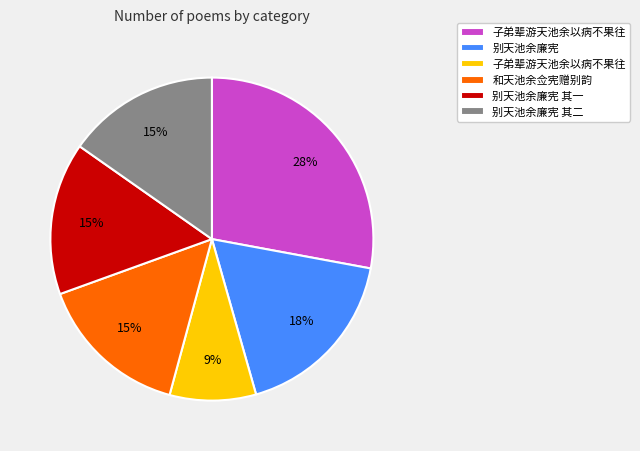

To the nearest percent, what is the average slice percentage?

17%